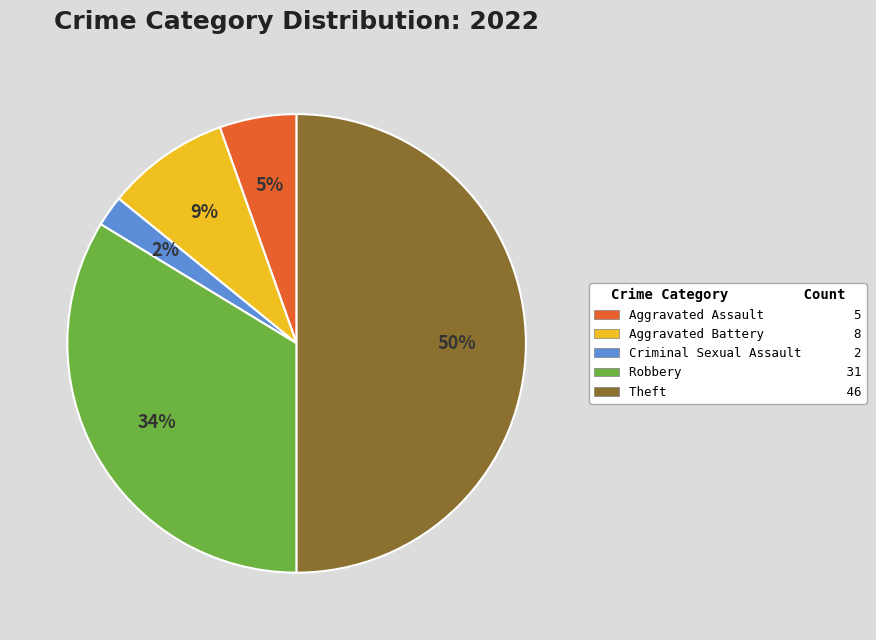

Which category has the smallest portion of the pie?

Criminal Sexual Assault 2